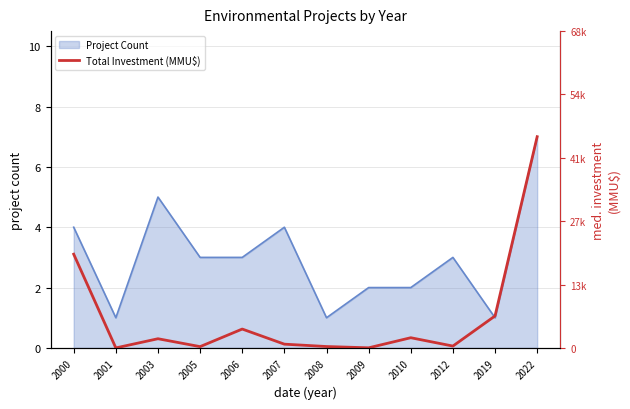

How many interior local peaks (higher than both neighbors) does the data have?

3